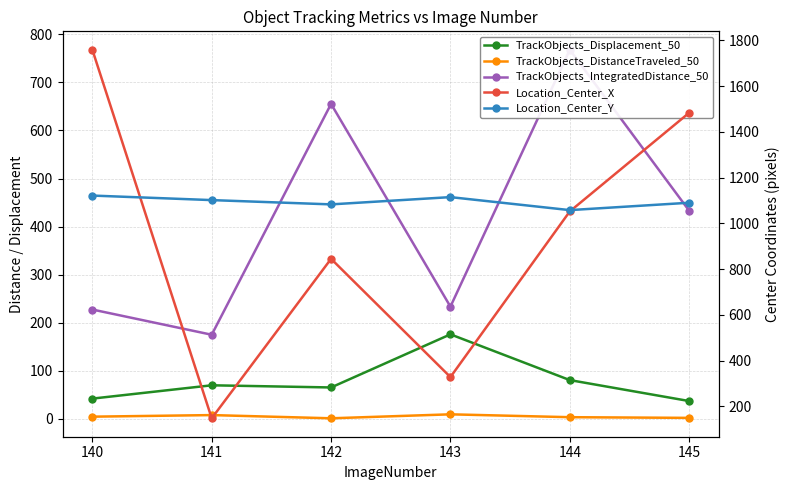

Which series ends up on top after the final intersection of Location_Center_X and Location_Center_Y?

Location_Center_X